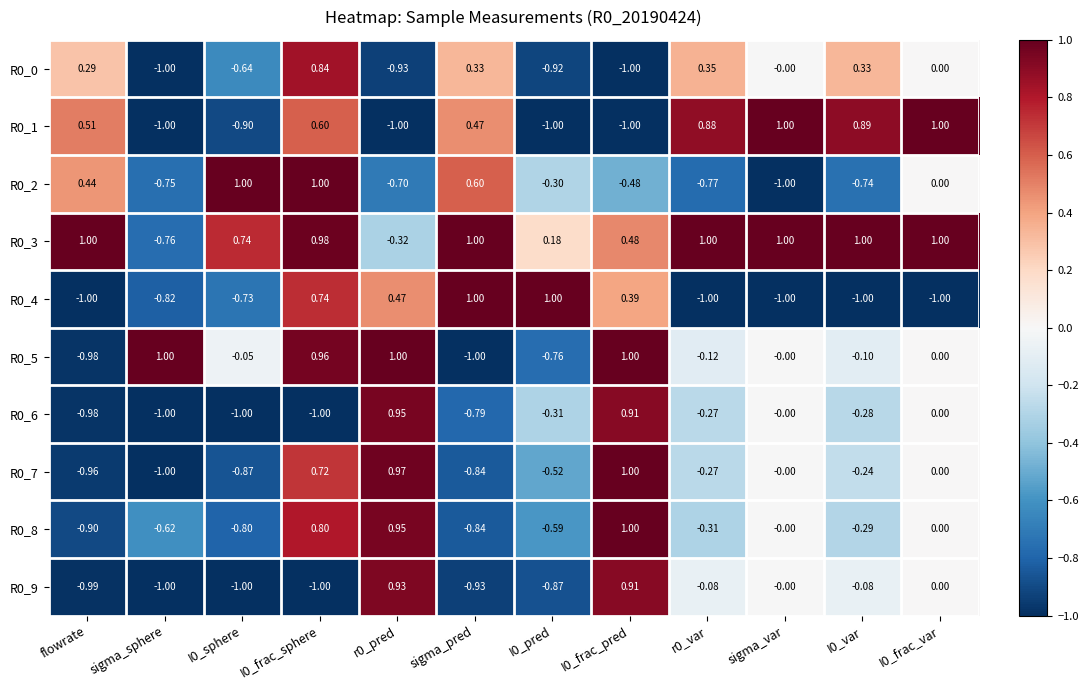

Where does the R0_2 series first go above 0?

flowrate